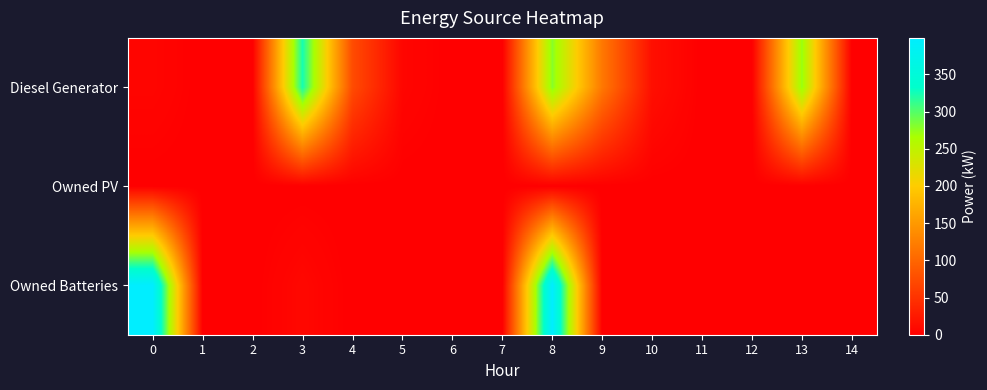

What is the greatest value displayed?

399